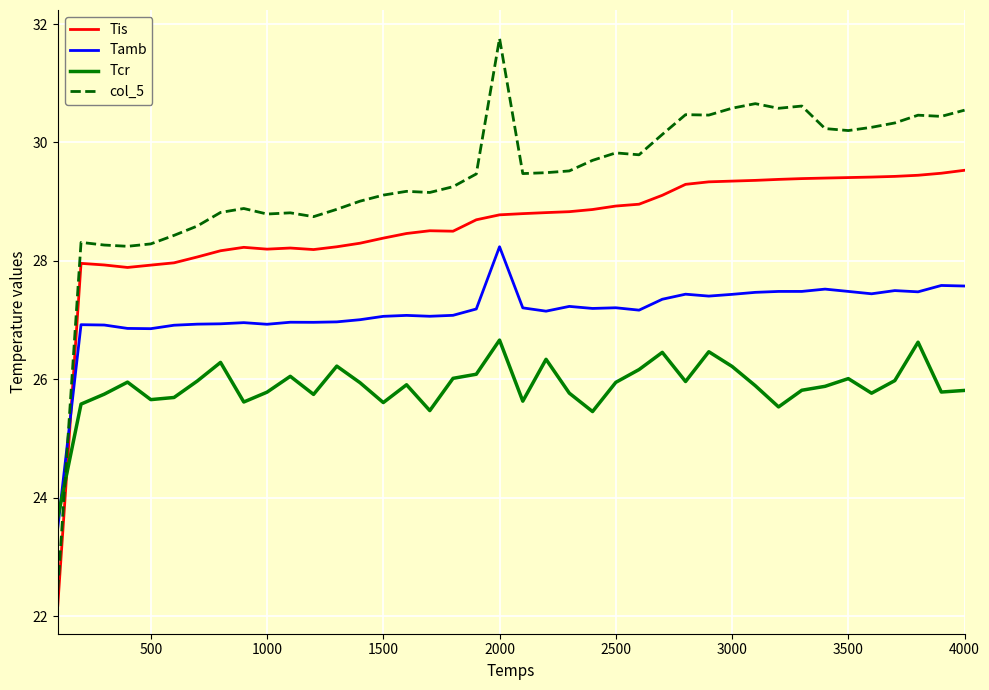

List the series in order of their overall mean, highest first.

col_5, Tis, Tamb, Tcr